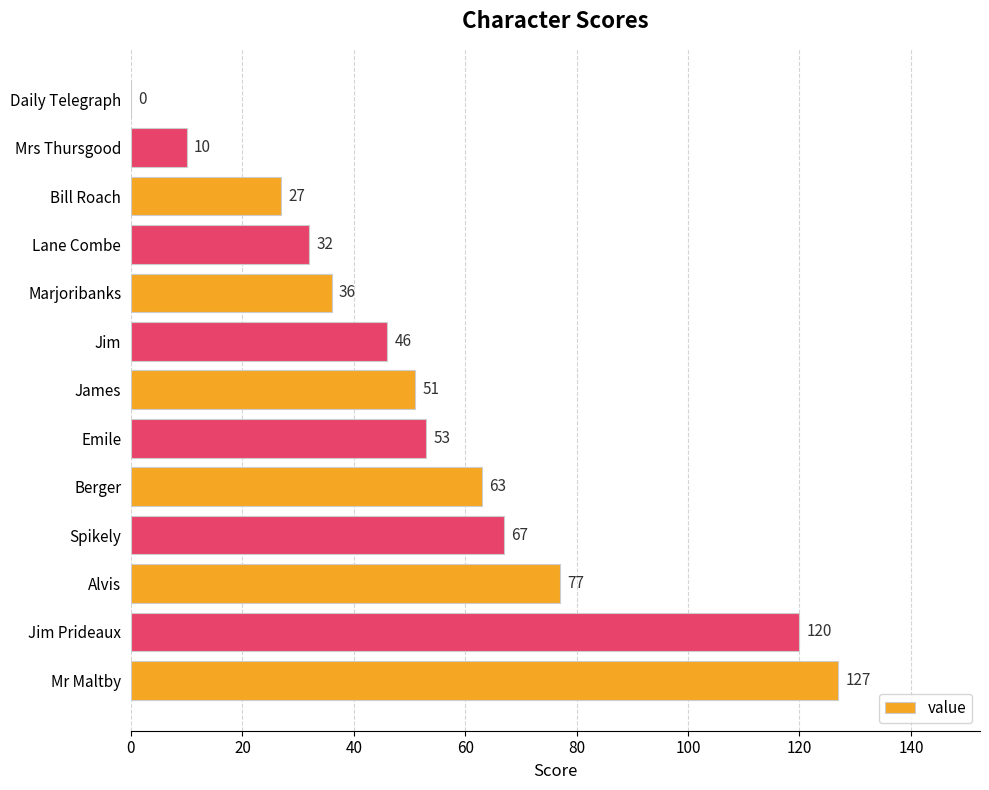

How many data points does each series have?

13